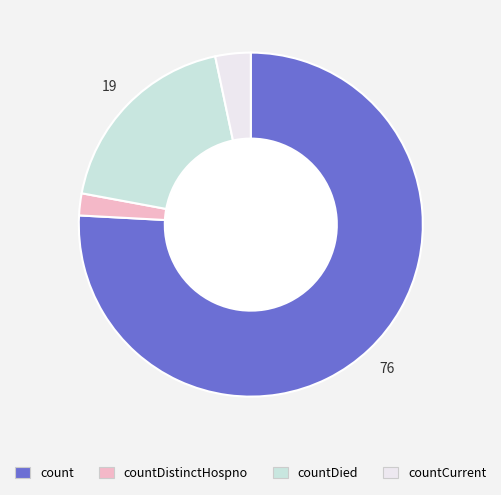

Is there a majority slice in this chart?

Yes